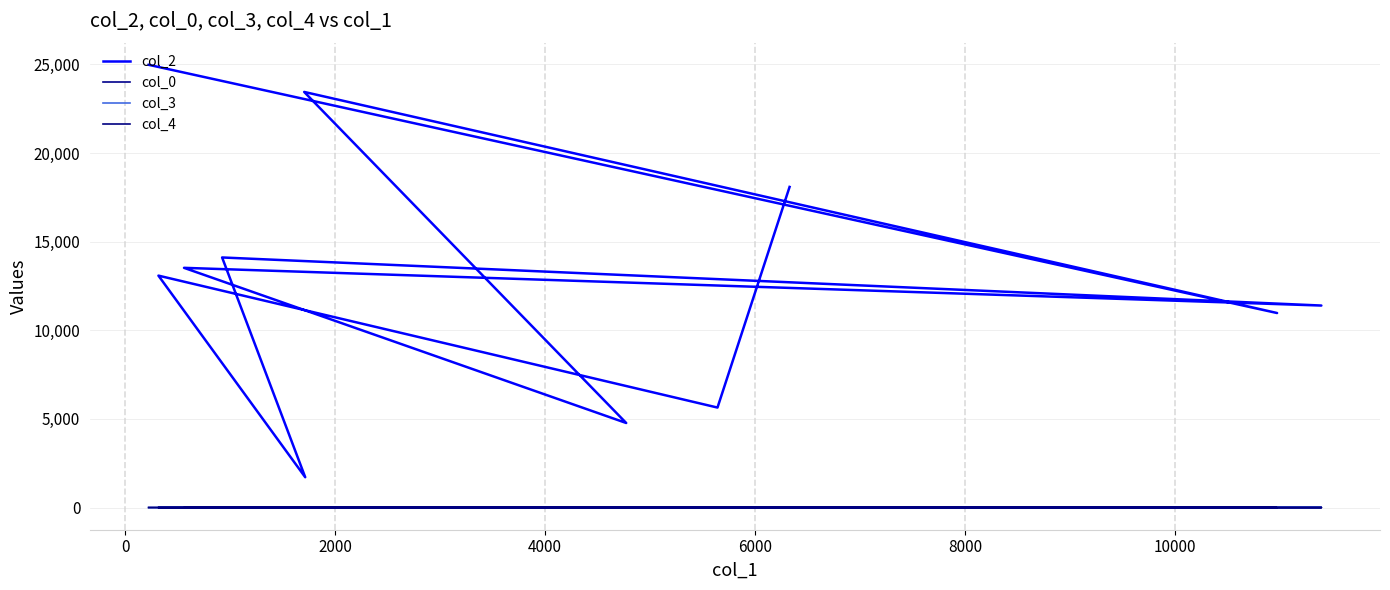

True or false: col_0 has more than 0 points higher than both neighbors.

False